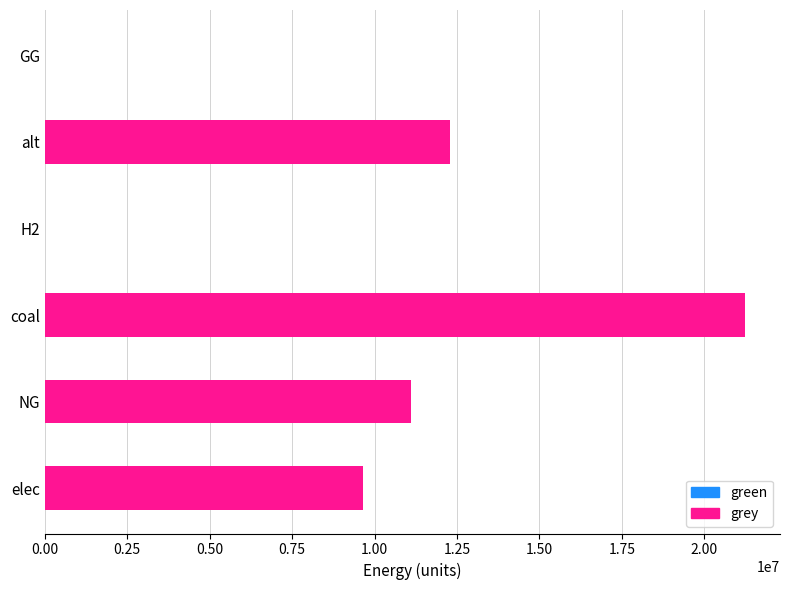

Reading bottom to top, transcribe all the data shown in this chart.

elec=9655051.4	NG=11101581.4	coal=21233386.7	H2=0.0	alt=12300541.6	GG=0.0